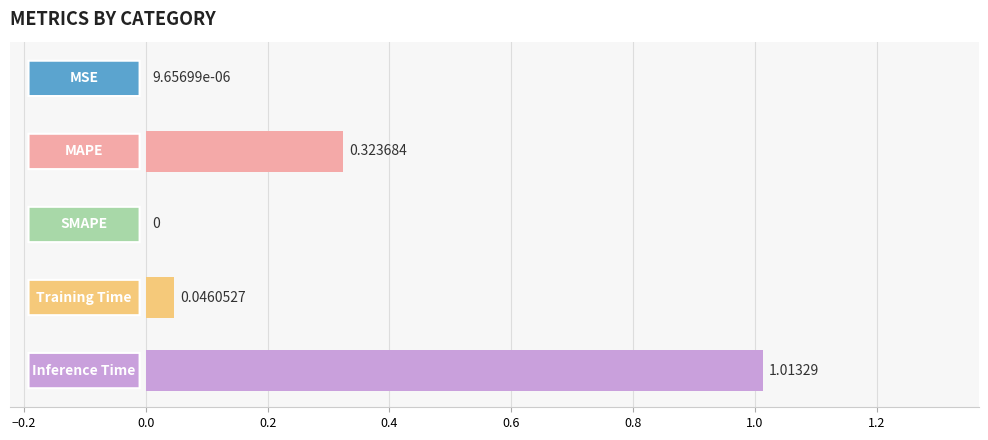

Are the bars horizontal?

Yes